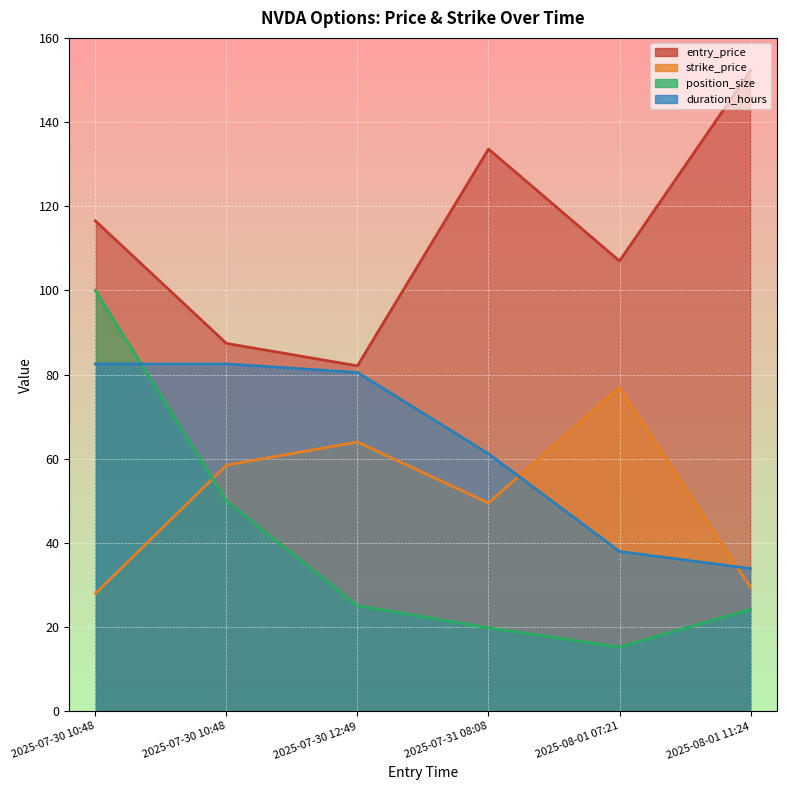

At which category is the sum across all series the highest?

2025-07-30 10:48